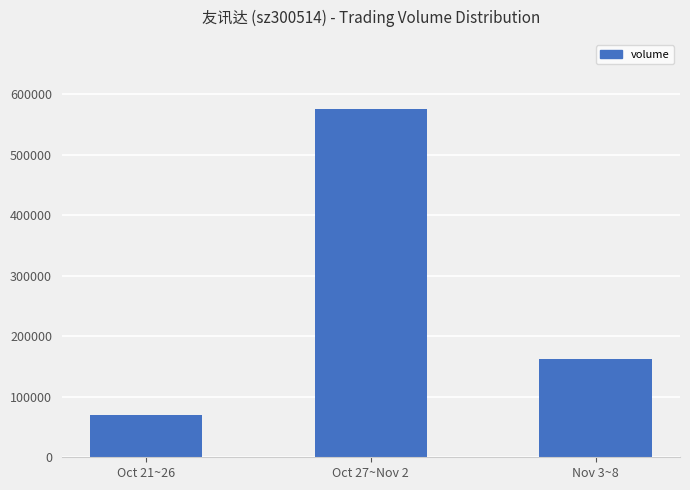

Which label corresponds to the largest value in the chart?

Oct 27~Nov 2